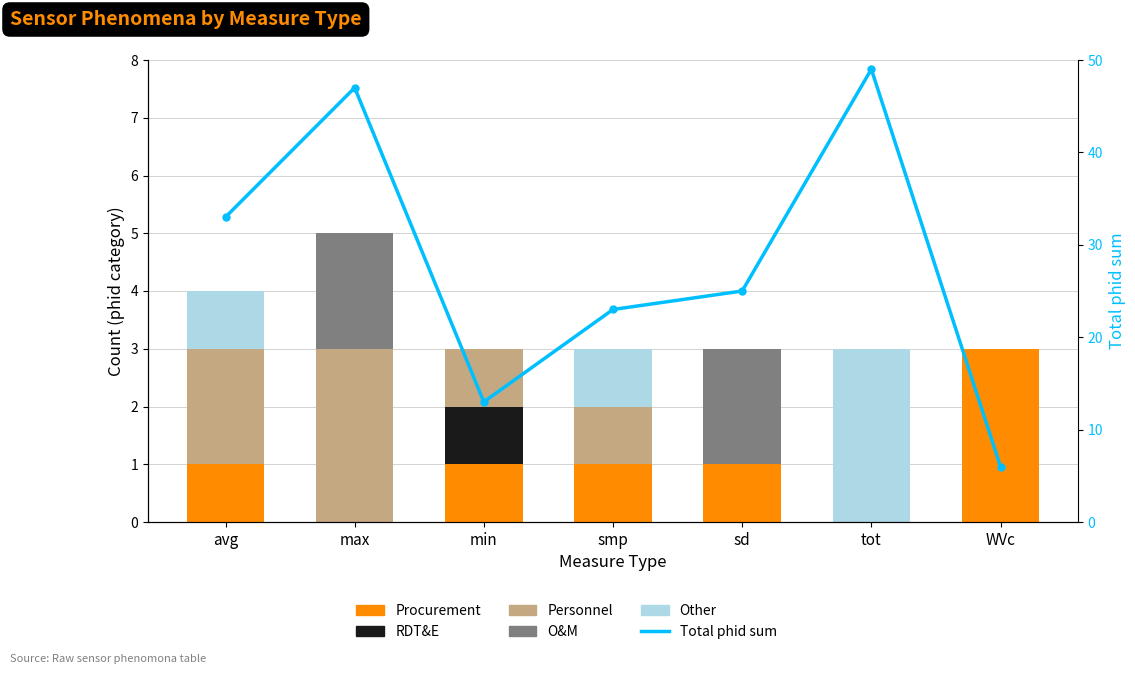

What is the difference between the Total phid sum values at avg and smp?

10